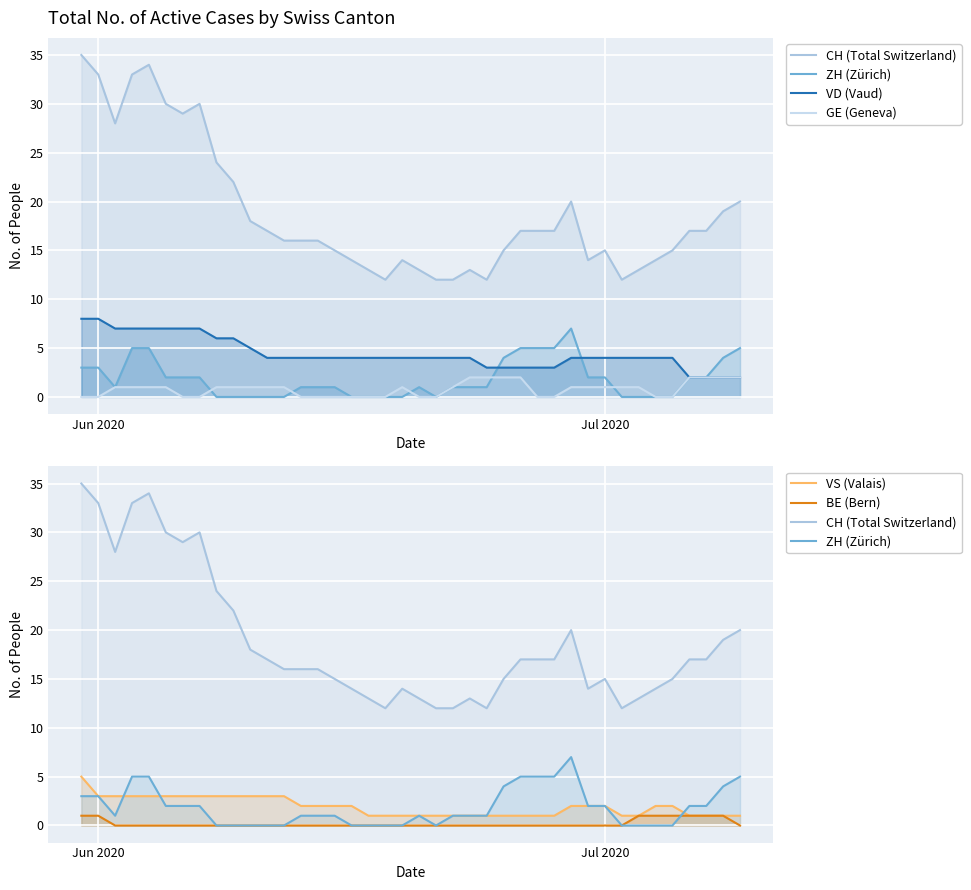

True or false: VD (Vaud) and VS (Valais) intersect in this chart.

False